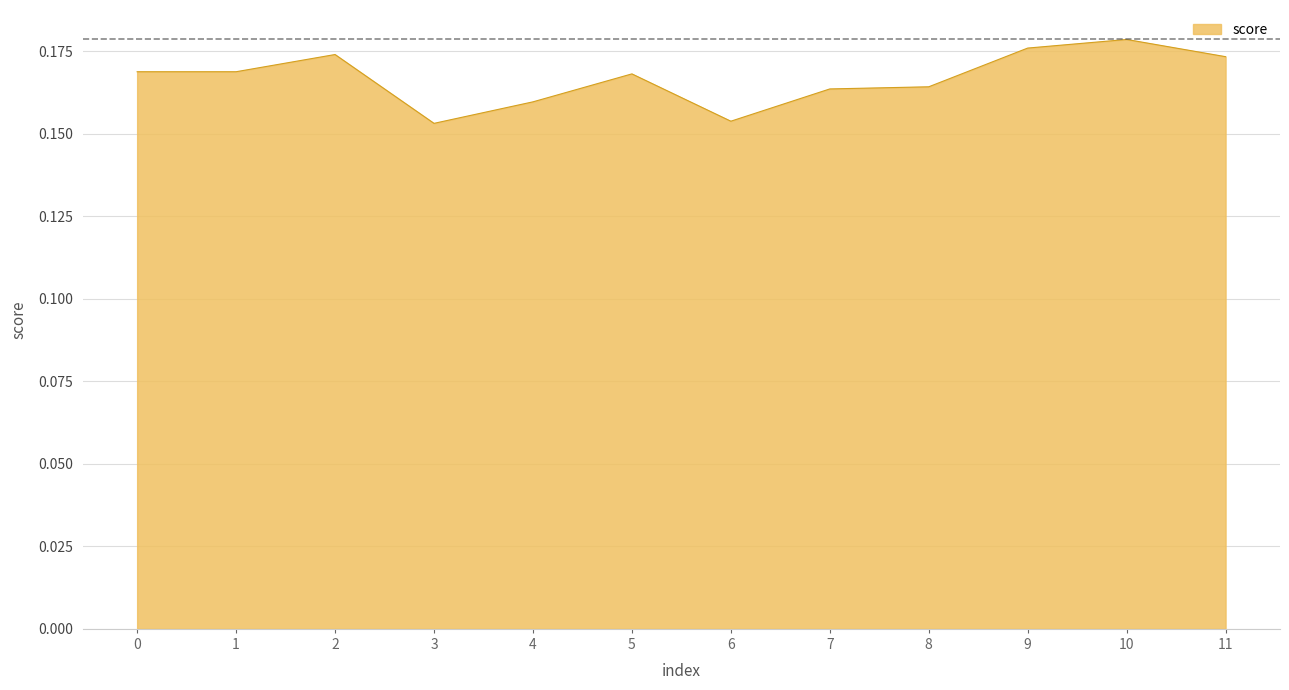

How many lines are shown in the chart?

1